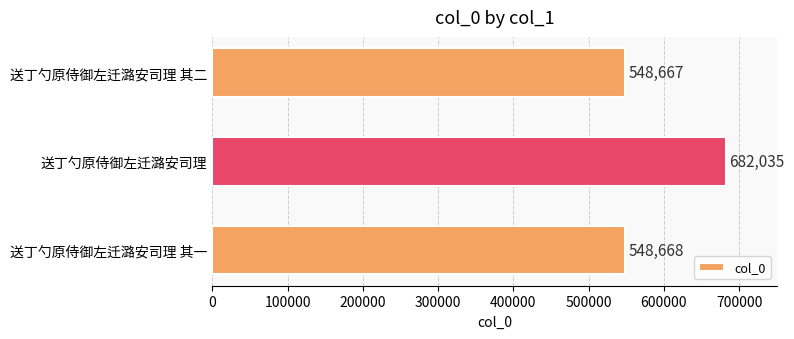

What is the smallest value displayed?

548667